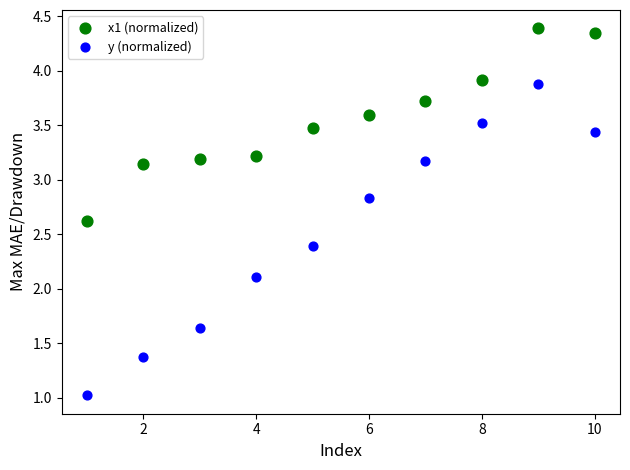

Across all series, what Y value is closest to 2?

2.1